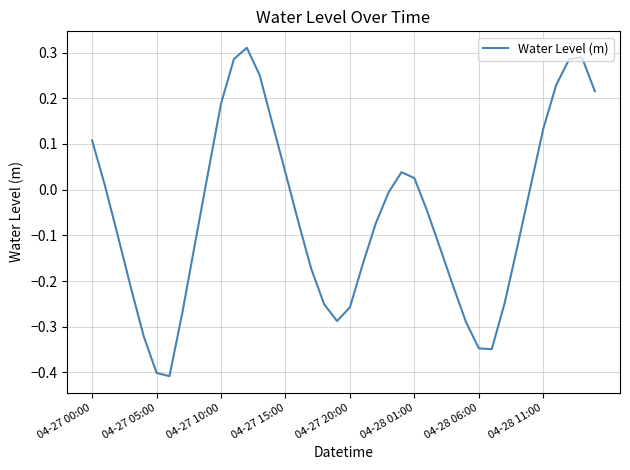

What is the difference between the maximum and minimum values?

0.7